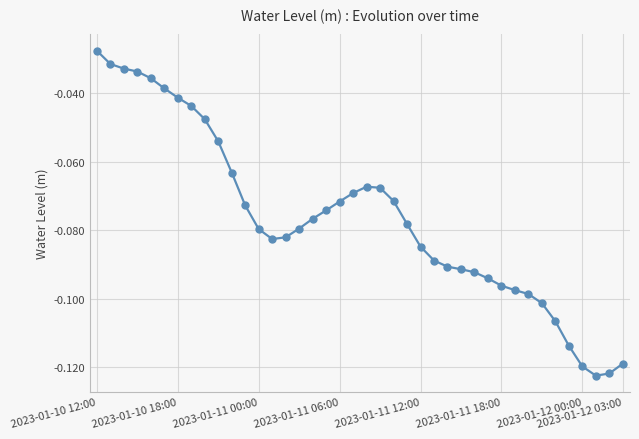

True or false: the data has more than 0 interior local peaks.

True